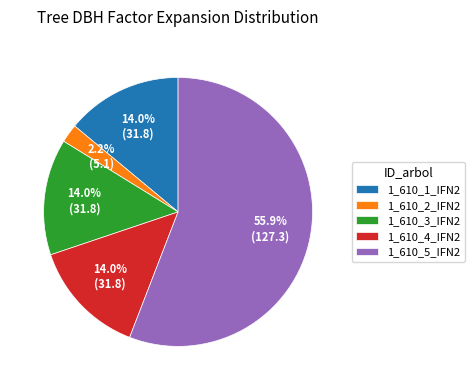

The 1_610_4_IFN2 slice represents 14% of the pie. True or false?

True